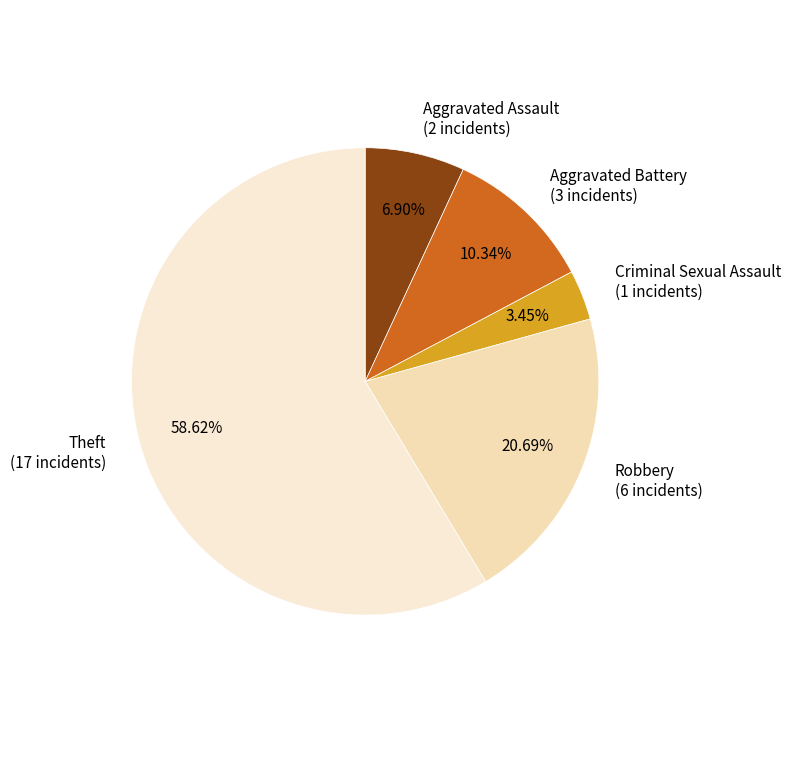

To the nearest percent, what is the difference between the Aggravated Assault and Robbery slice percentages?

14%